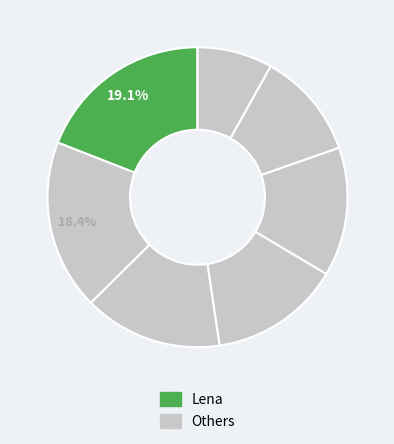

Count the number of slices in the pie.

7